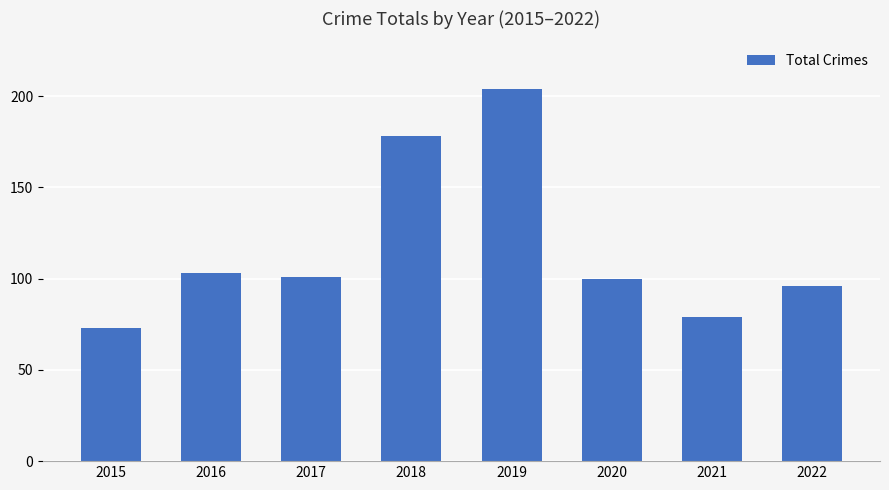

Reading right to left, list all the values displayed in this chart.

2022=96	2021=79	2020=100	2019=204	2018=178	2017=101	2016=103	2015=73